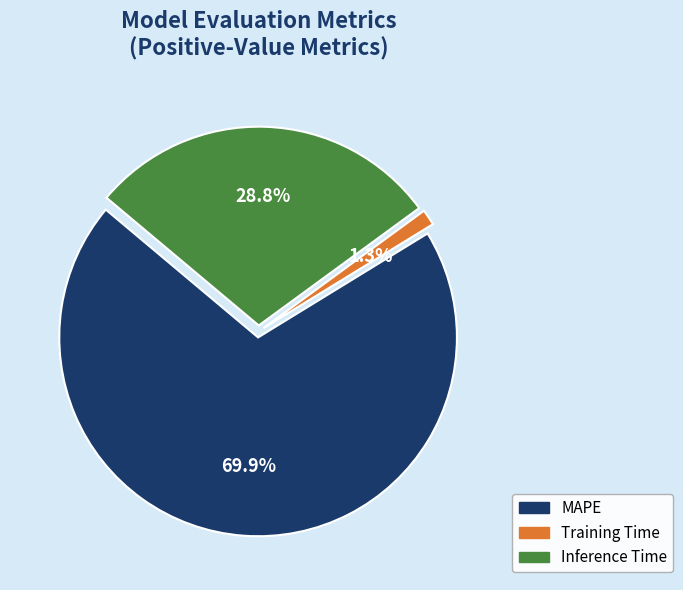

What is the total percentage of Inference Time and MAPE?

98.7%